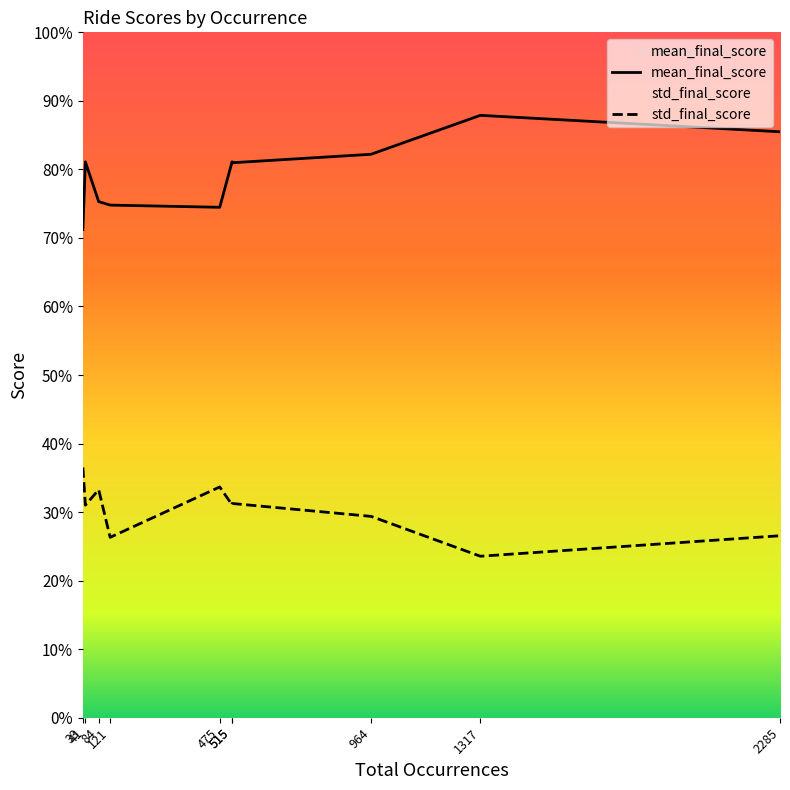

List the series in order of their peak value, highest first.

mean_final_score, std_final_score